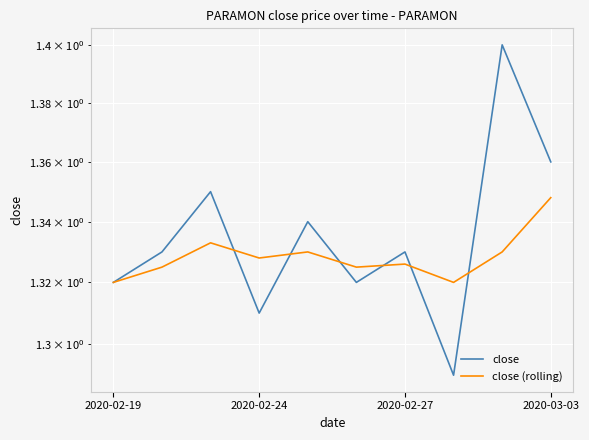

Count the close values in the range 1 to 2.

10